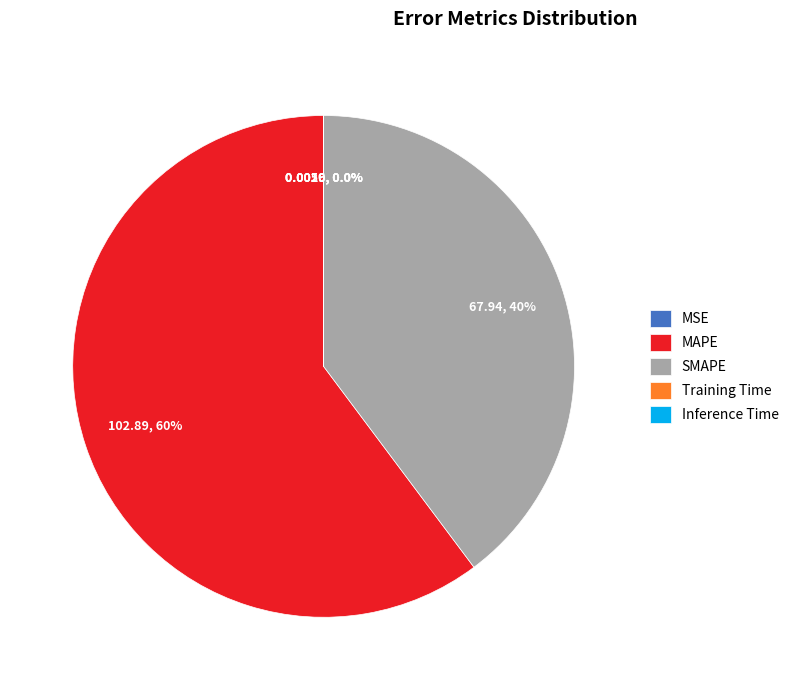

Which category has the biggest portion of the pie?

MAPE